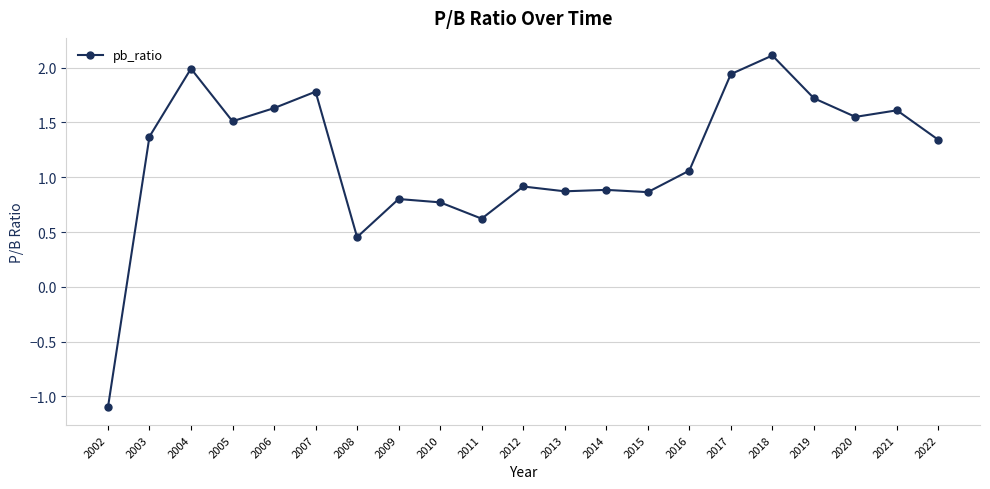

What is the sum of the values at 2013 and 2002?

-0.2